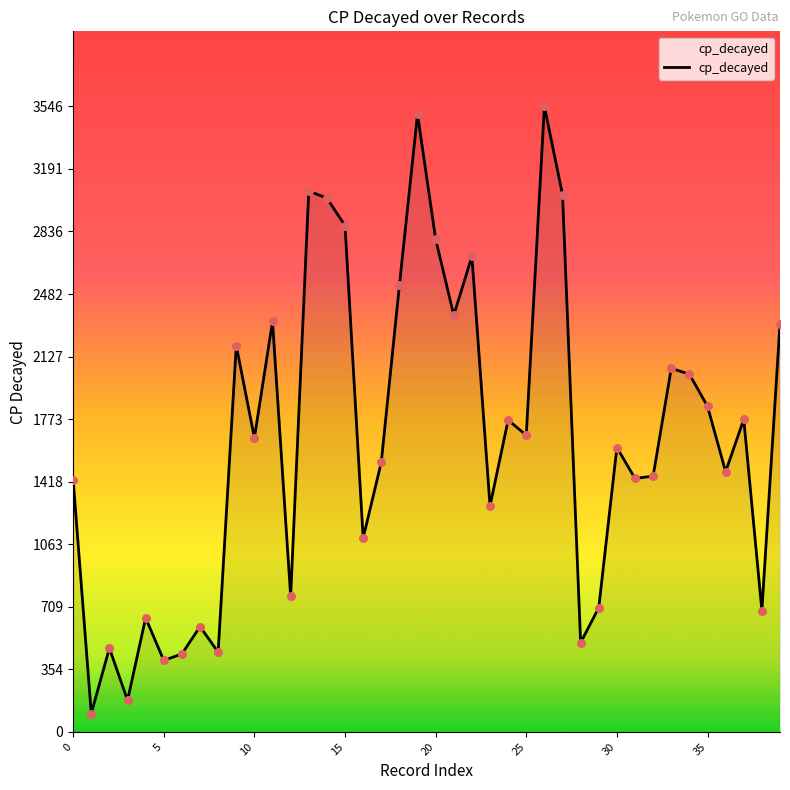

What is the minimum value shown in the chart?

104